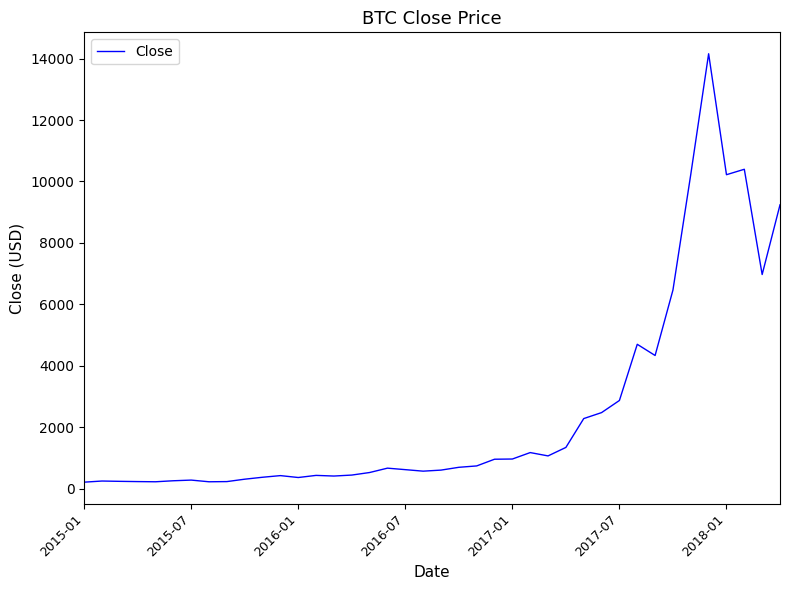

Is this an area chart (filled region under the line)?

No